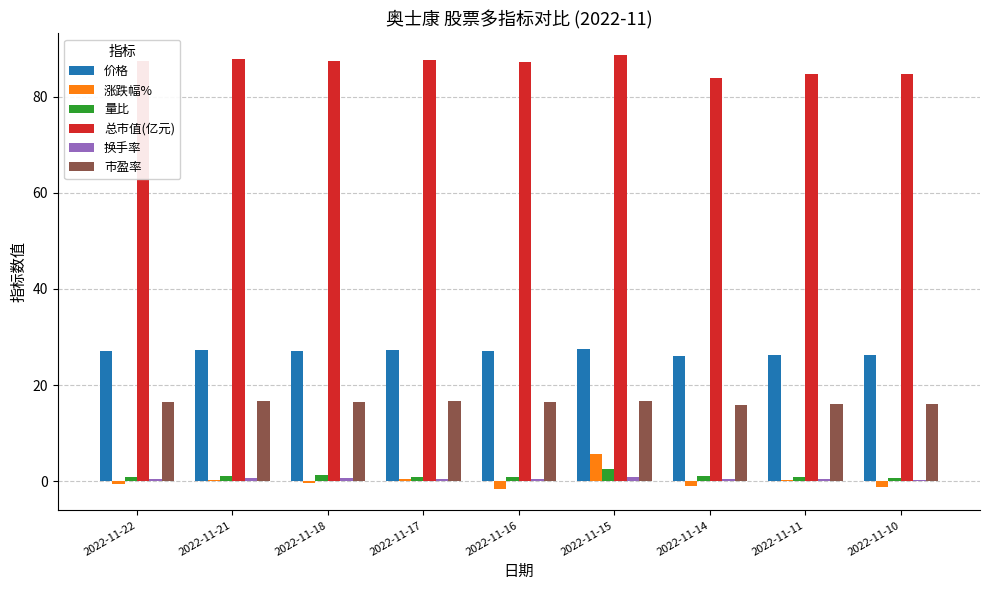

How many data points does each series have?

9